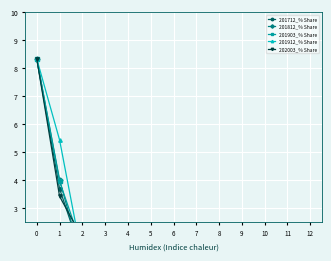

What is the sum of the 202003_% Share values at 8 and 9?

0.2